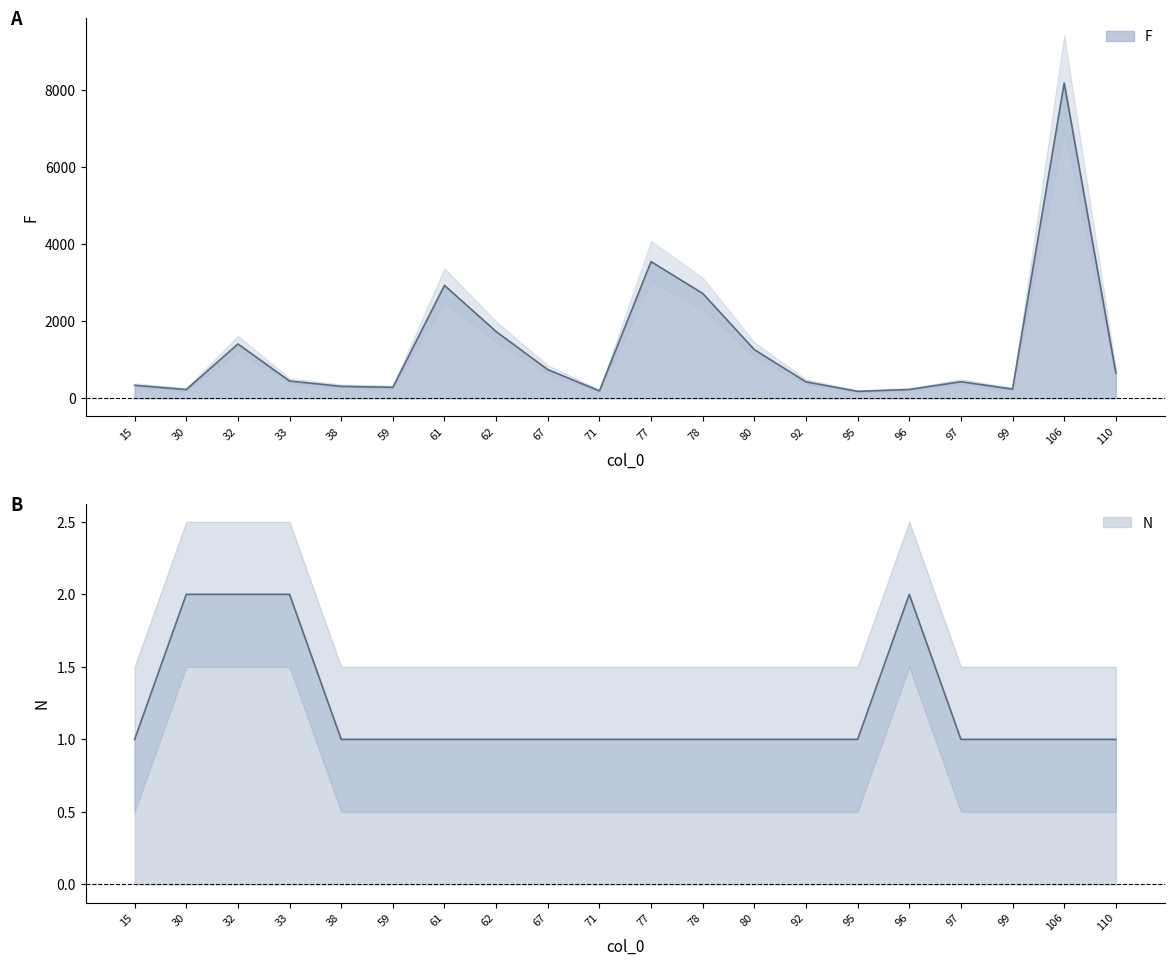

Count the number of data series in this chart.

2